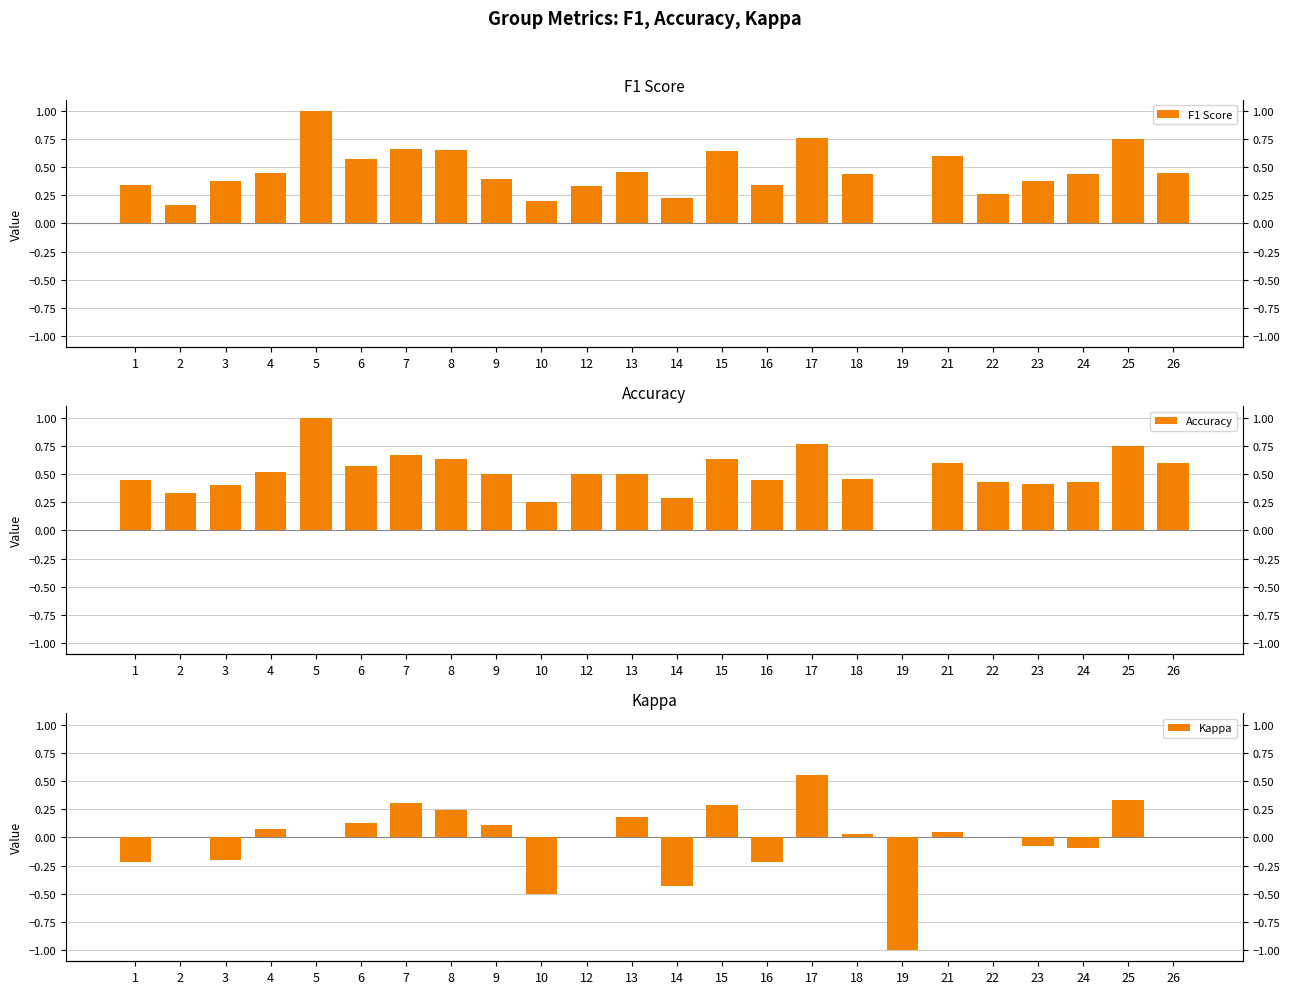

Reading left to right, extract all data points from this chart.

F1 Score: 1=0.3	2=0.2	3=0.4	4=0.4	5=1.0	6=0.6	7=0.7	8=0.7	9=0.4	10=0.2	12=0.3	13=0.5	14=0.2	15=0.6	16=0.3	17=0.8	18=0.4	19=0.0	21=0.6	22=0.3	23=0.4	24=0.4	25=0.8	26=0.5
Accuracy: 1=0.4	2=0.3	3=0.4	4=0.5	5=1.0	6=0.6	7=0.7	8=0.6	9=0.5	10=0.2	12=0.5	13=0.5	14=0.3	15=0.6	16=0.4	17=0.8	18=0.5	19=0.0	21=0.6	22=0.4	23=0.4	24=0.4	25=0.8	26=0.6
Kappa: 1=-0.2	2=0.0	3=-0.2	4=0.1	5=0.0	6=0.1	7=0.3	8=0.2	9=0.1	10=-0.5	12=0.0	13=0.2	14=-0.4	15=0.3	16=-0.2	17=0.6	18=0.0	19=-1.0	21=0.0	22=0.0	23=-0.1	24=-0.1	25=0.3	26=0.0